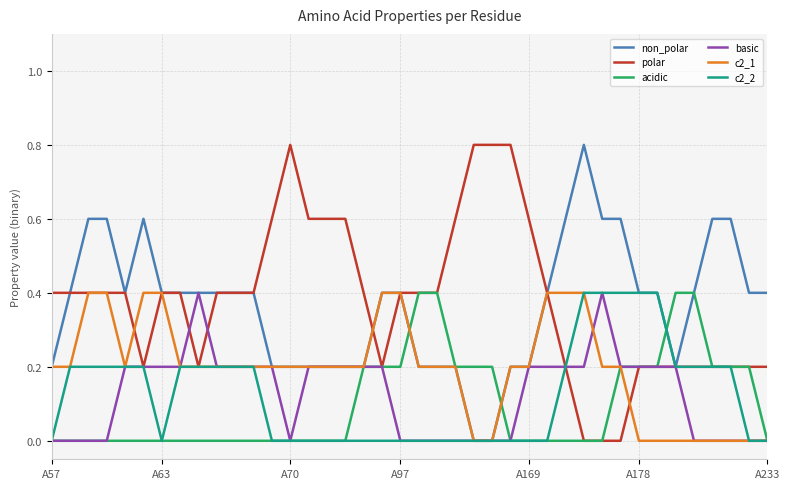

What is the highest value of the c2_2 series?

0.4